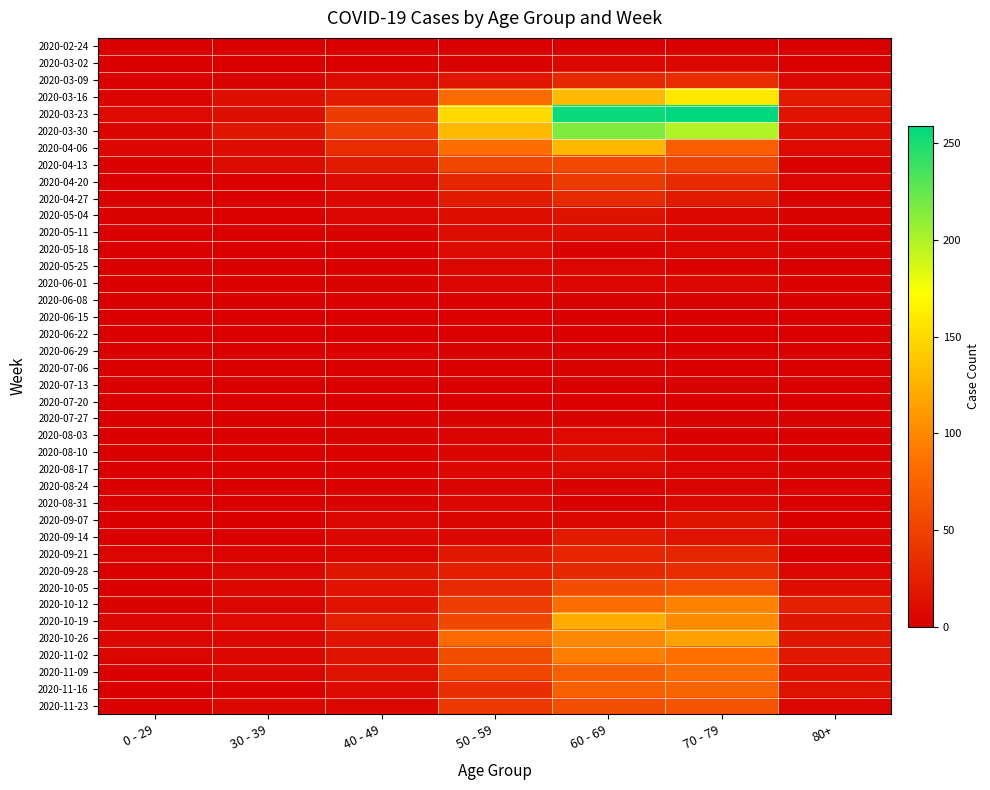

At which category is the sum across all series the highest?

60 - 69